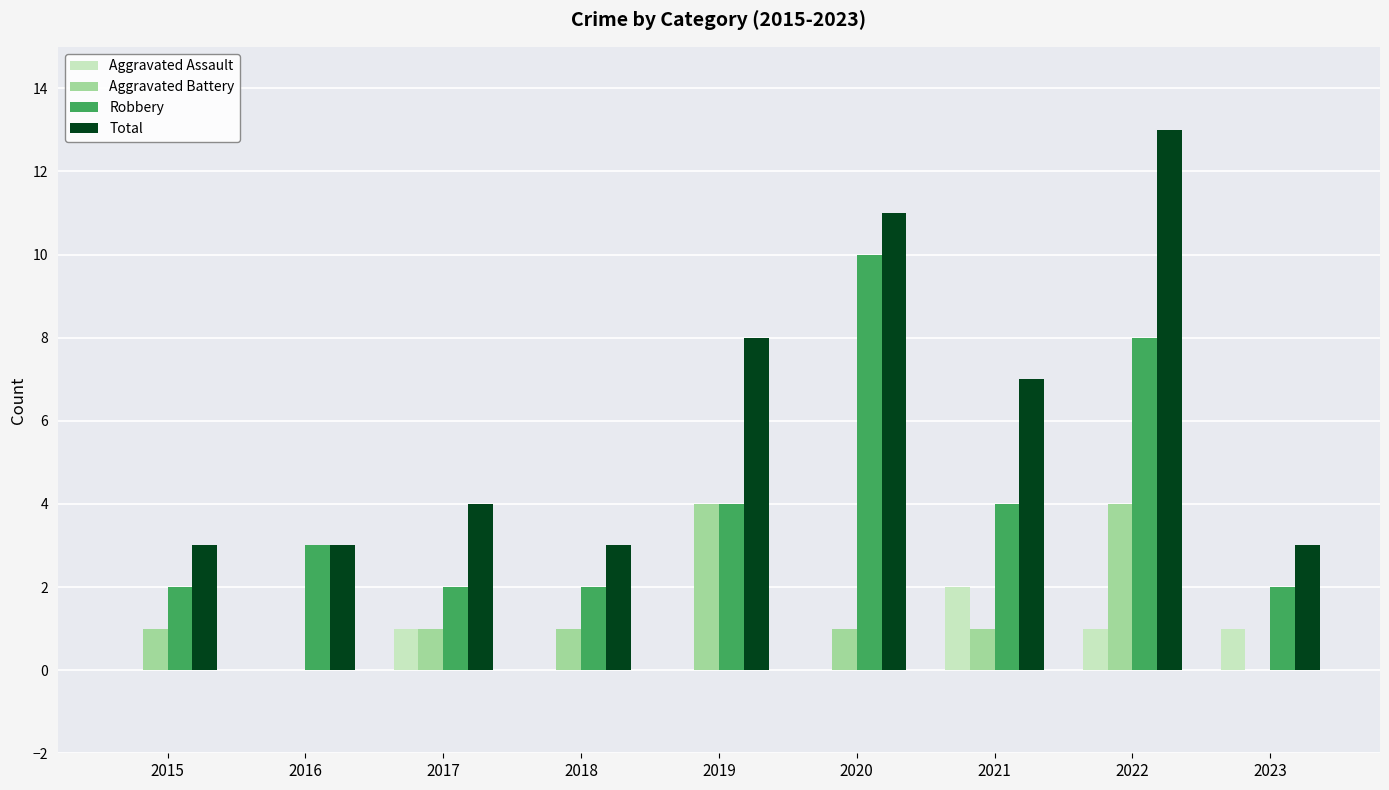

Which series changed the most between 2015 and 2021?

Total